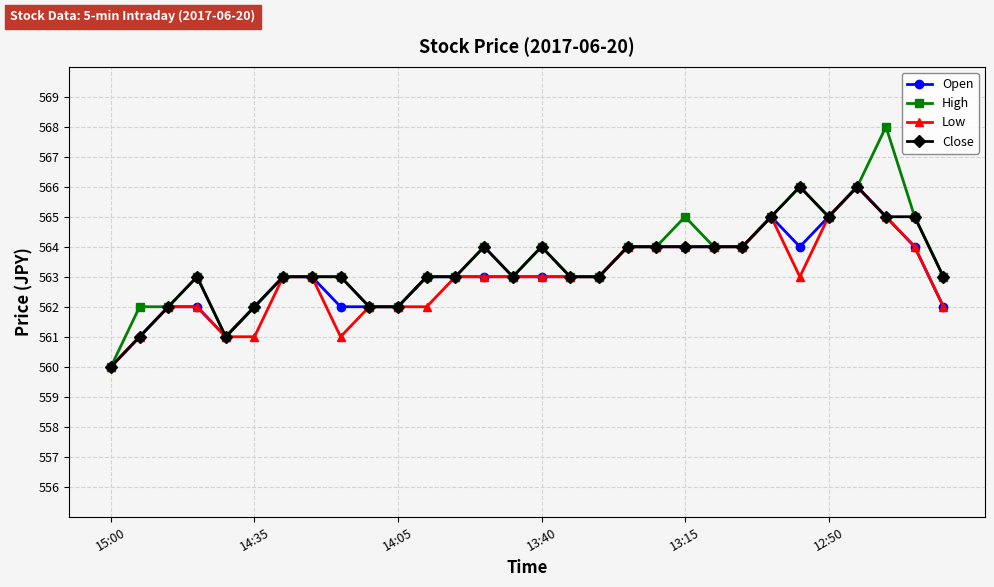

Is this an area chart (filled region under the line)?

No